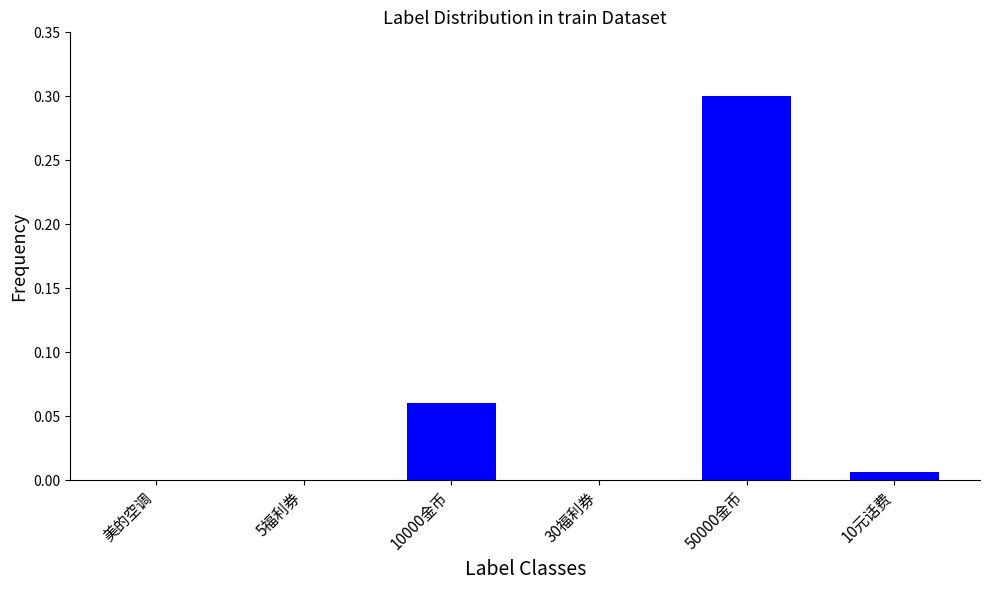

Are the bars horizontal?

No